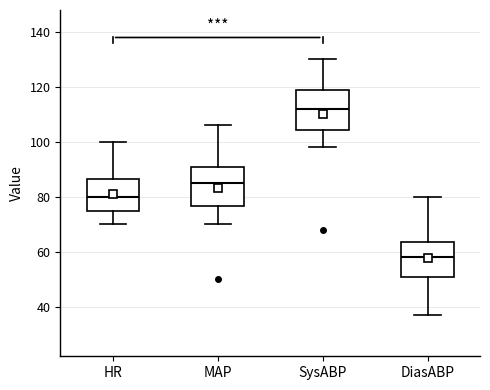

Where does the upper whisker of the box for HR end on the y-axis? The values are not printed on the chart, so give them approximately, as read against the axis.

100